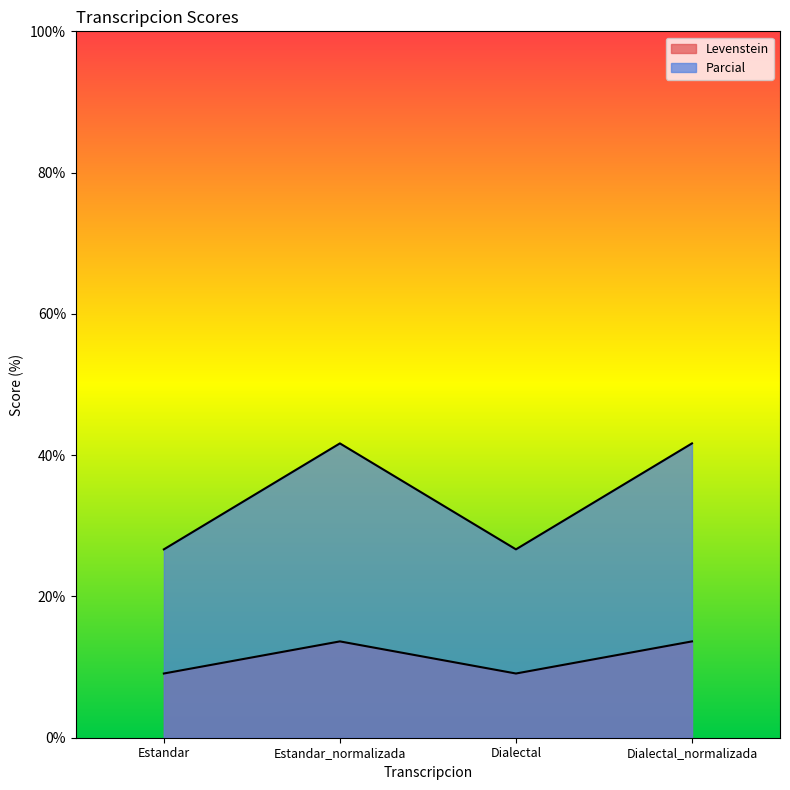

In Parcial, how many points are lower than both neighbors (excluding endpoints)?

1